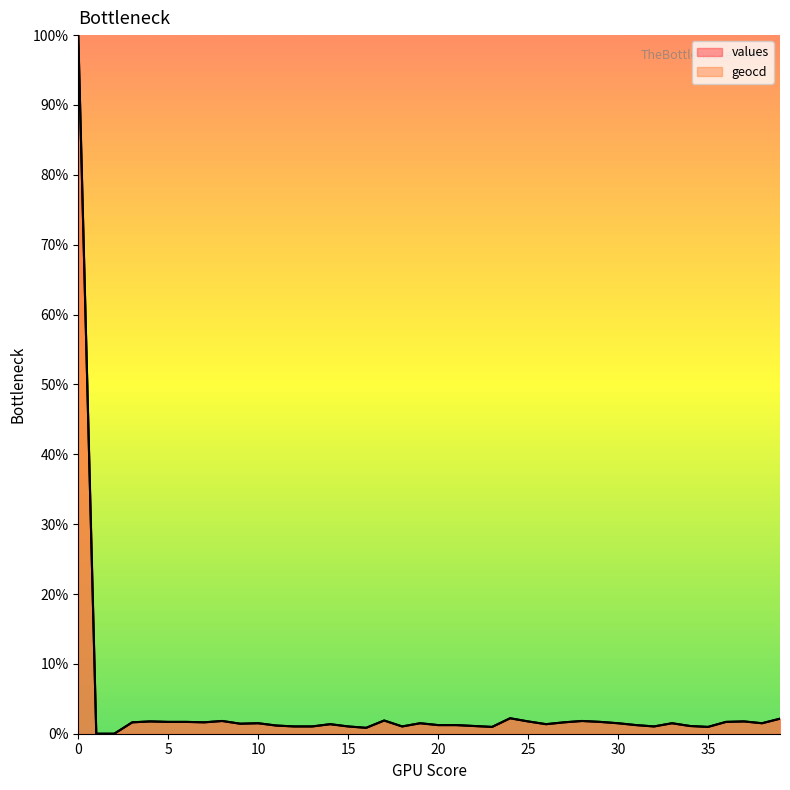

The value of geocd at 38 is 1.5. True or false?

True